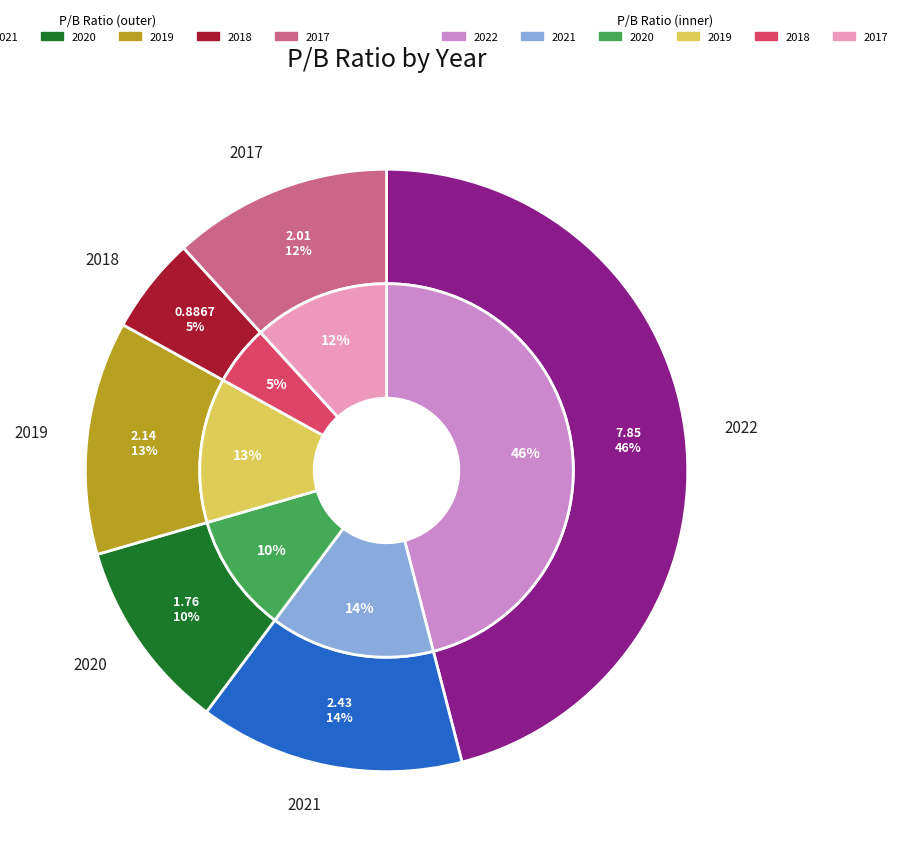

What percentage is the 5 slice, to the nearest percent?

12%